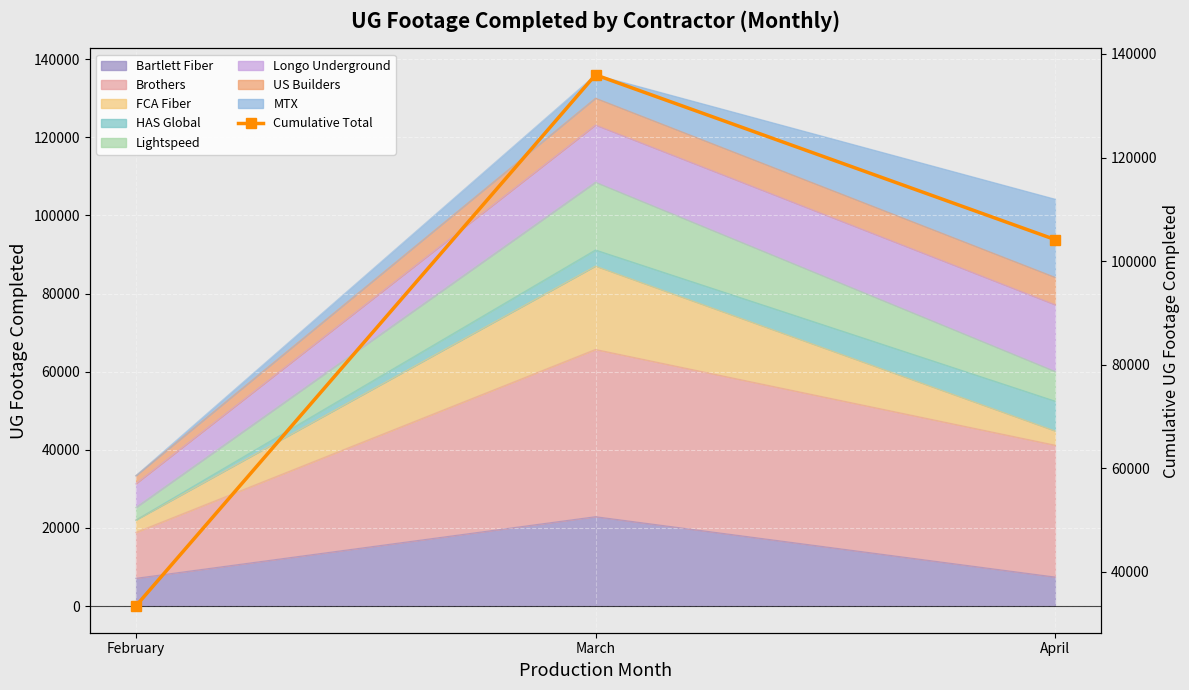

What is the sum of all values?

273477